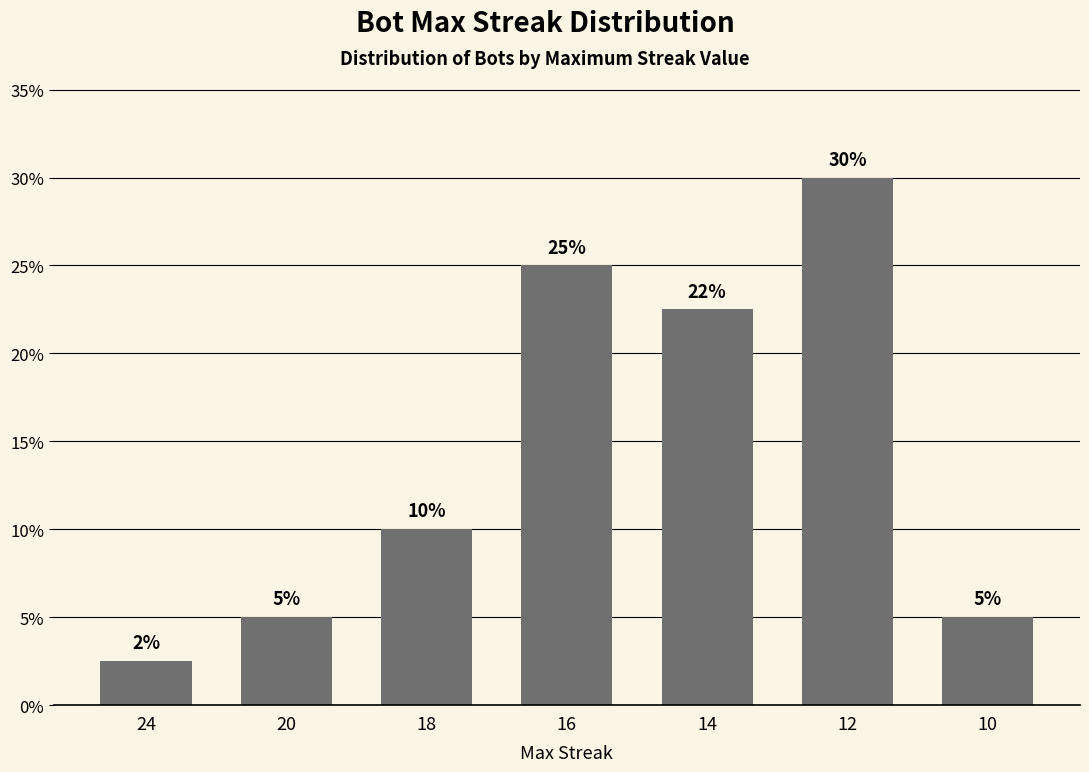

Count the number of categories in the chart.

7